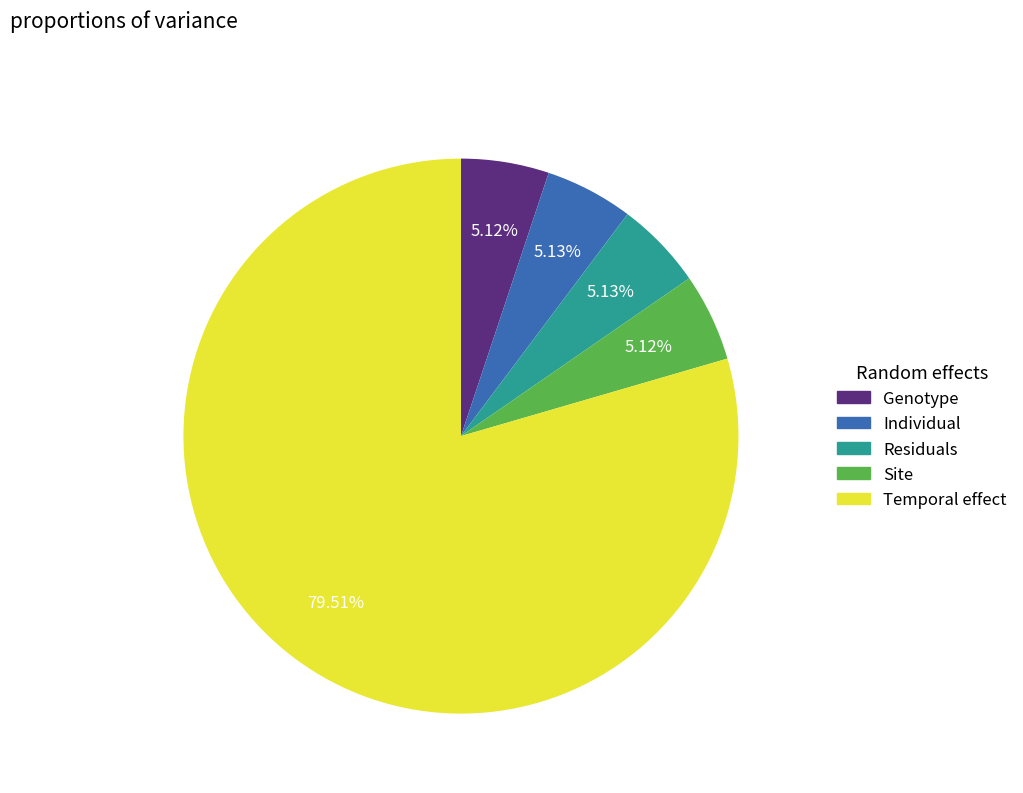

Which slice is the largest?

Temporal effect